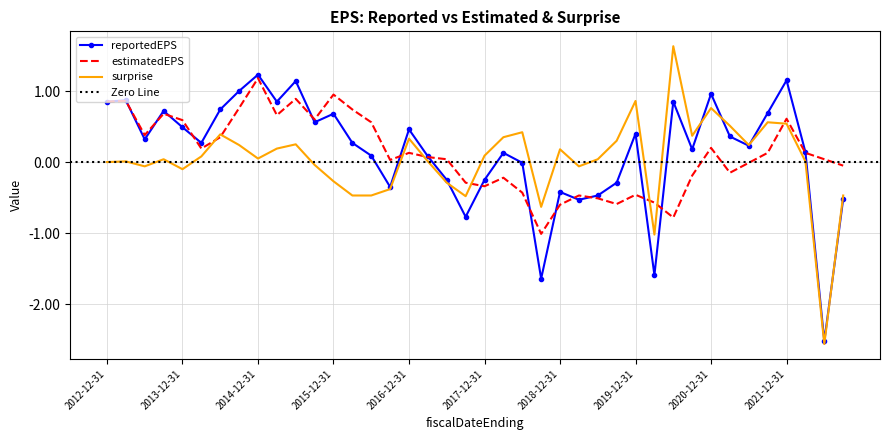

True or false: reportedEPS has more than 0 points higher than both neighbors.

True